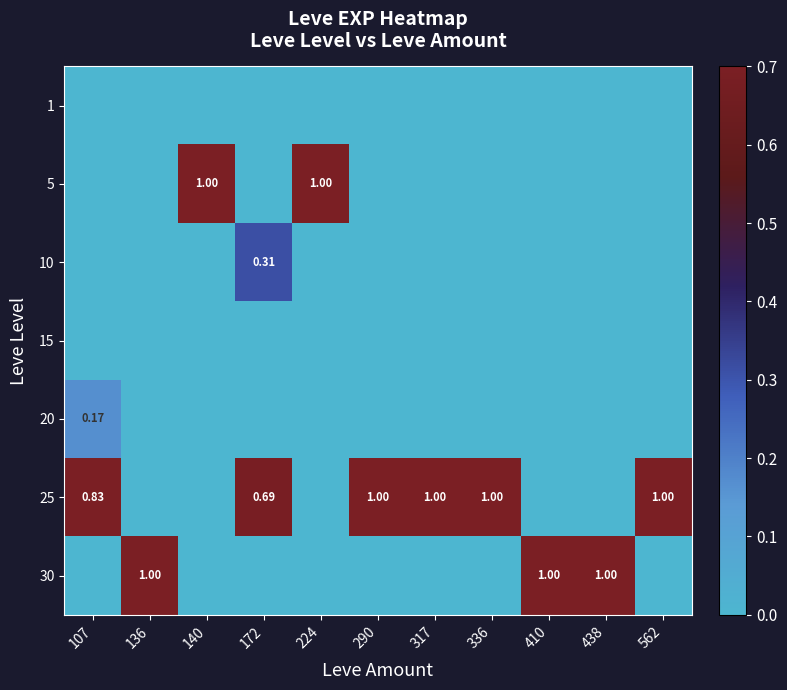

What is the difference between the maximum and minimum values in the 25 series?

1.0